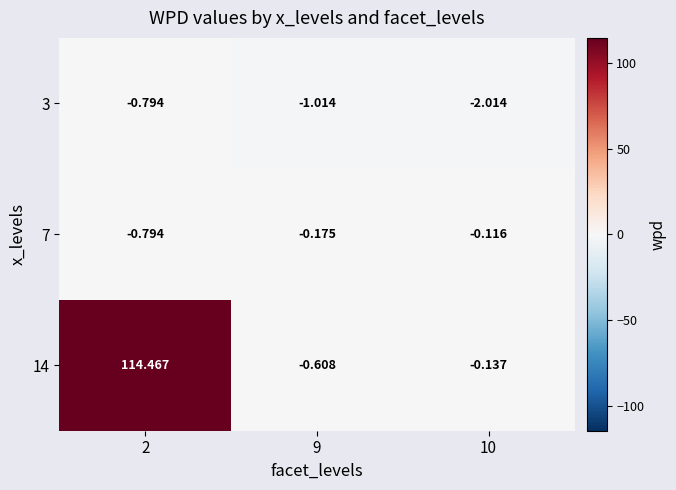

How many categories are shown in the chart?

3